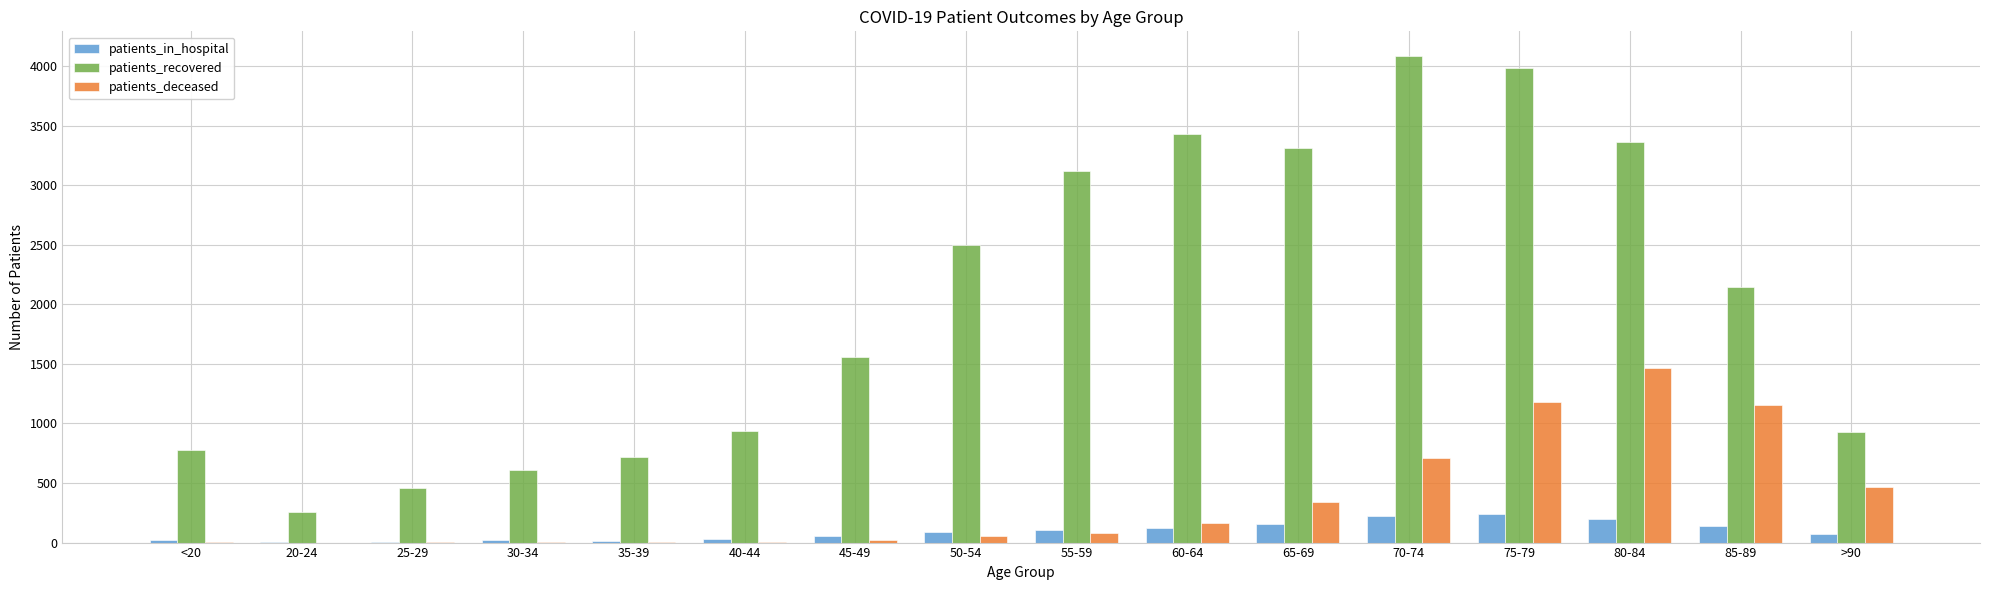

Is the value of patients_recovered at 60-64 greater than the value of patients_in_hospital at 30-34?

Yes